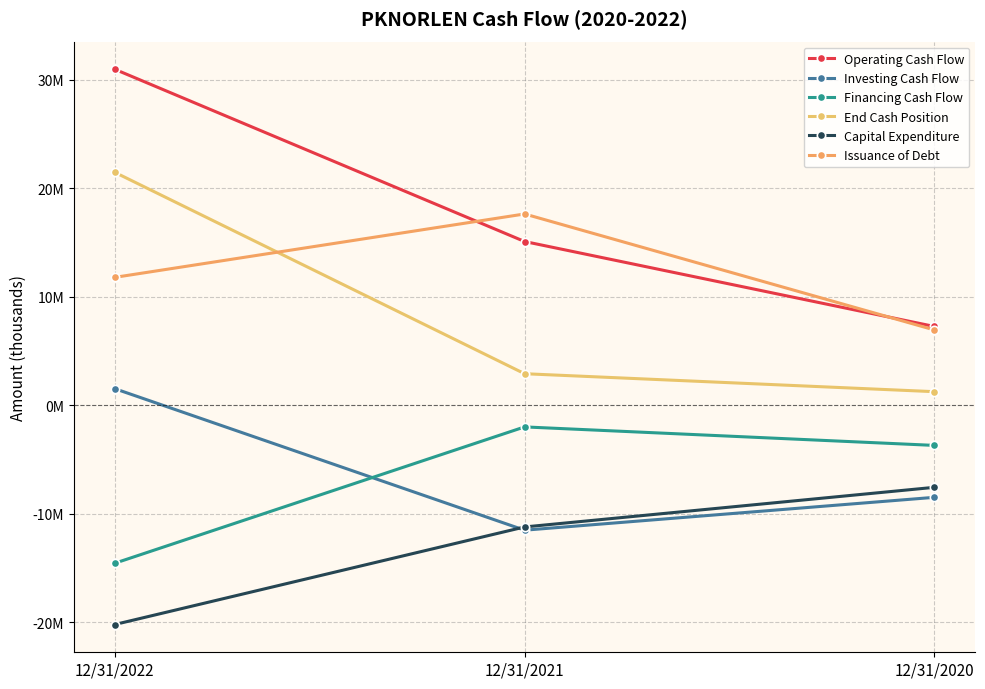

Where does the Capital Expenditure series first go above -11225000?

12/31/2020